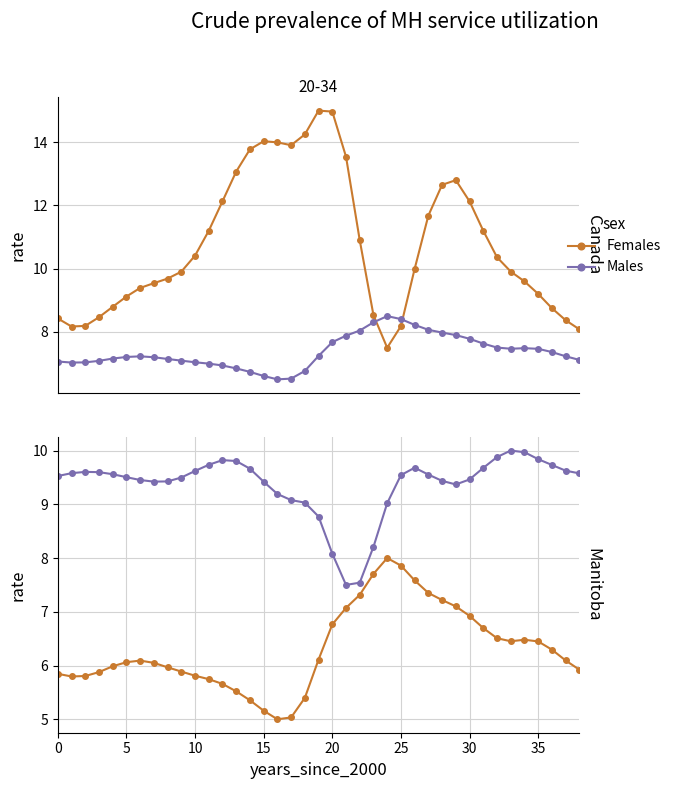

At which label does Females reach its peak?

24